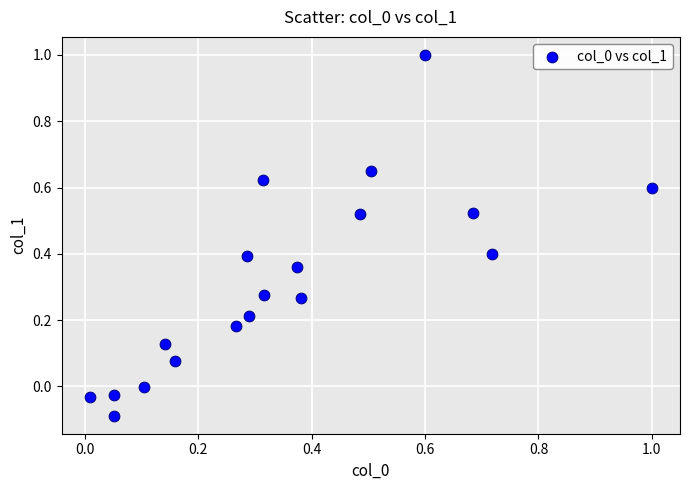

What is the range of X values (max minus min)?

1.0